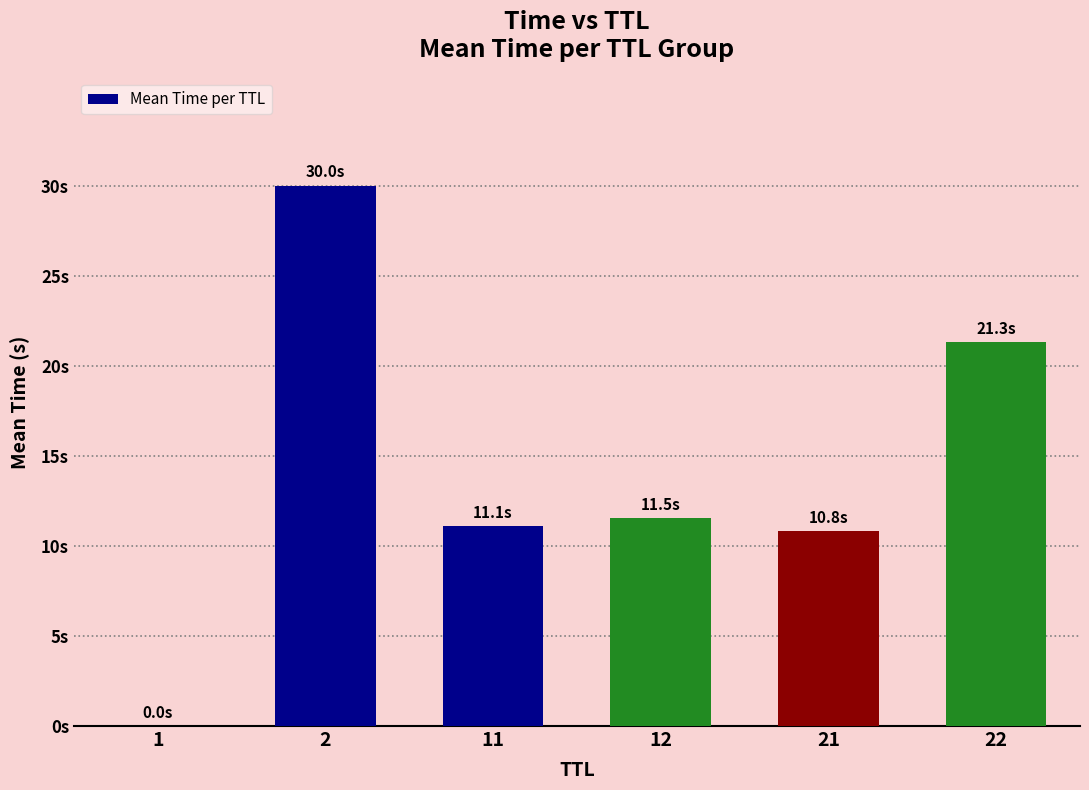

At which category does the chart reach its minimum across all series?

1